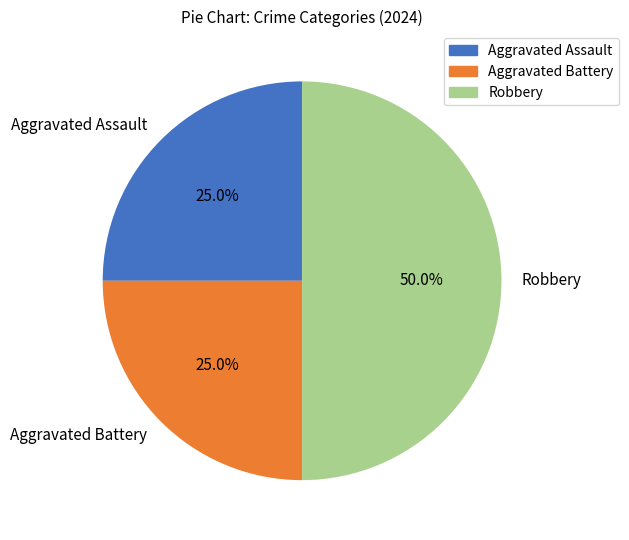

Does Aggravated Battery account for over 50% of the chart?

No